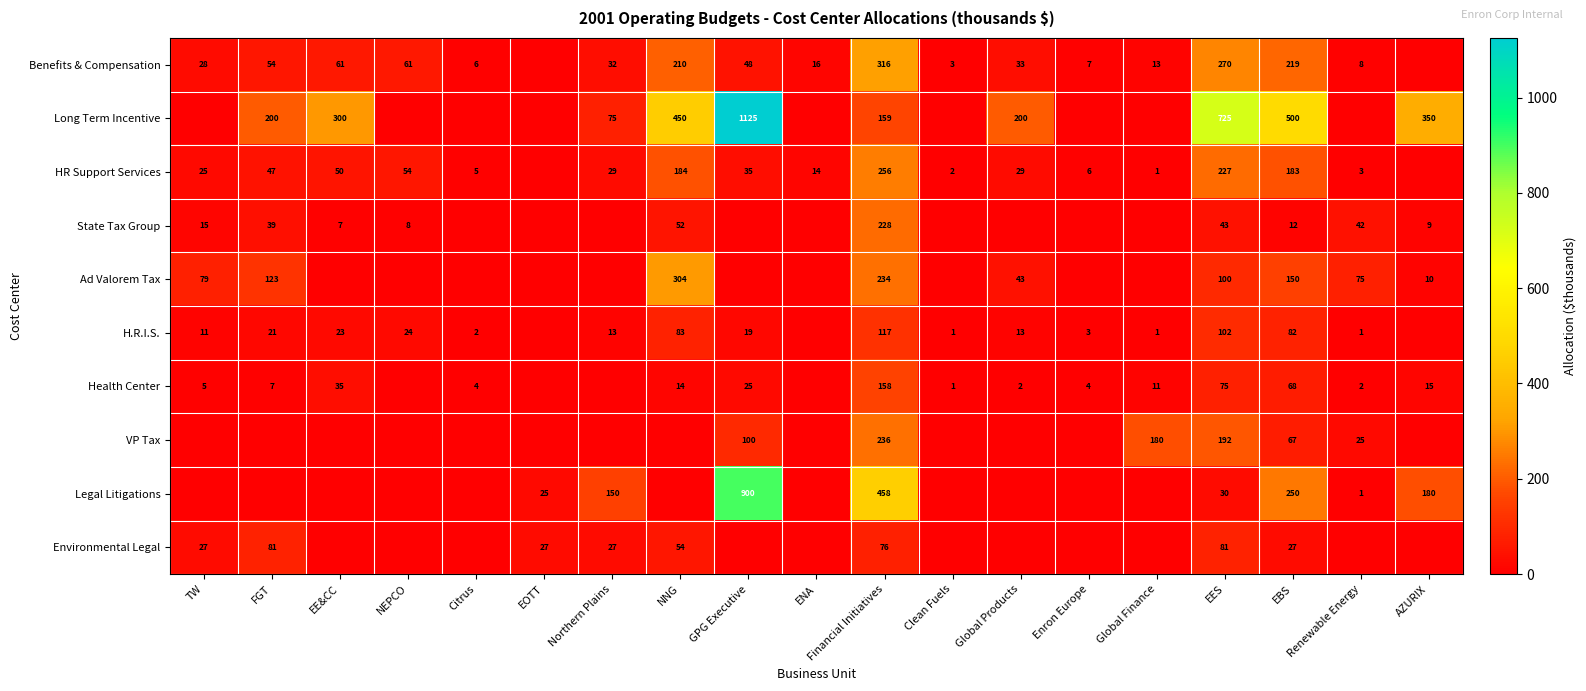

At which category is the sum across all series the highest?

GPG Executive